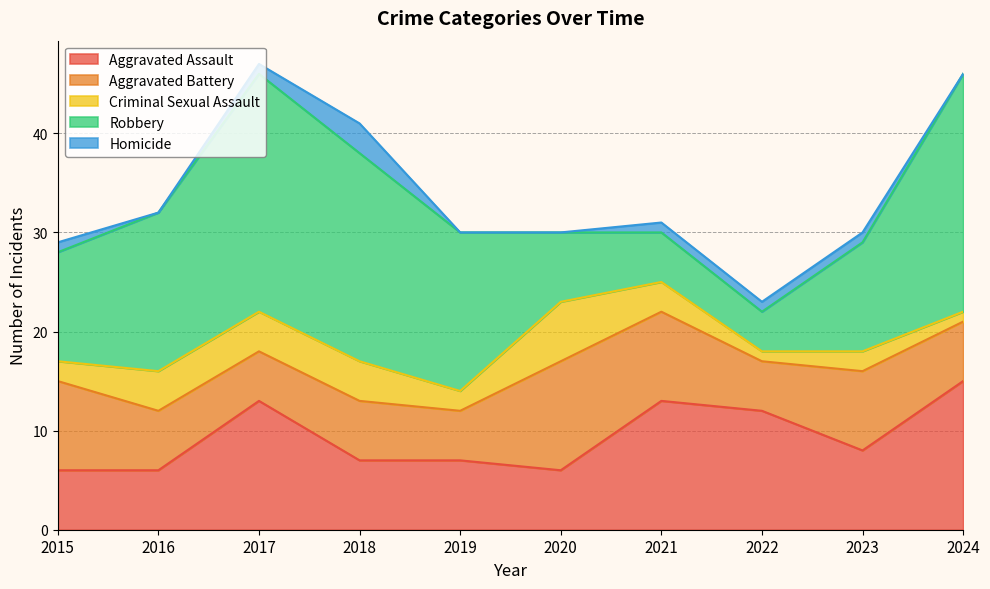

True or false: Homicide and Robbery cross at least once.

False